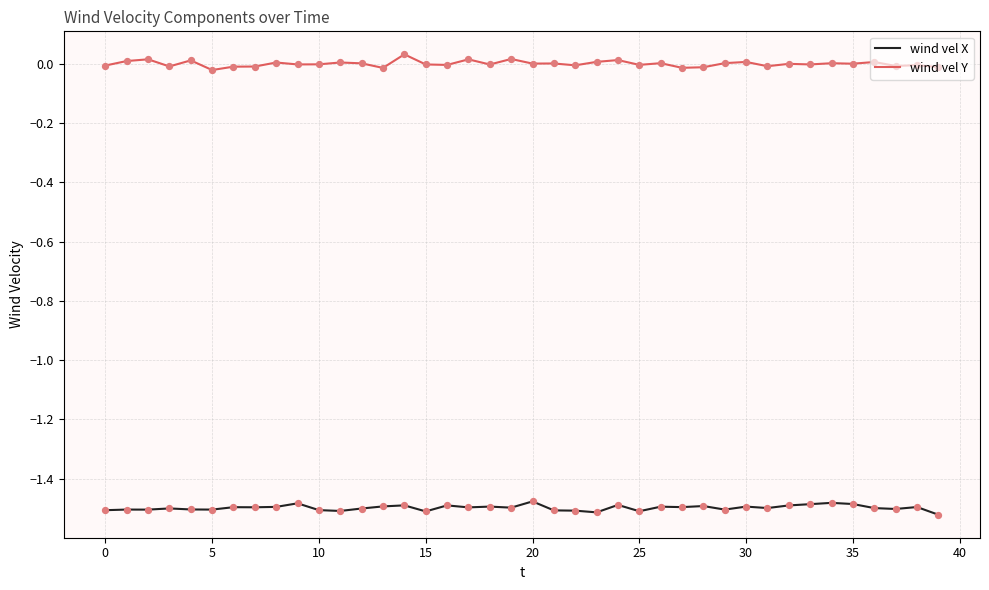

What are all the series names shown in the legend?

wind vel X, wind vel Y